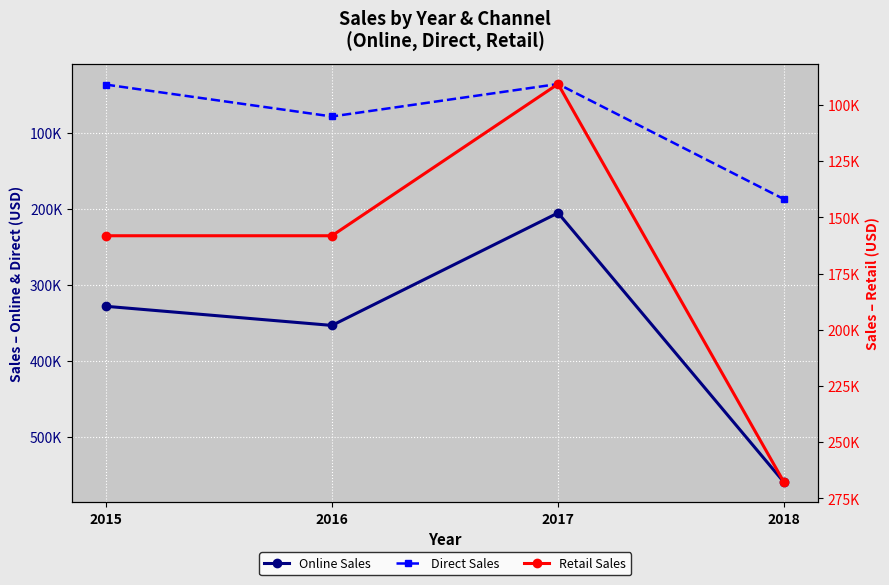

What is the value of the Online Sales point at the 4th from the left?

560000